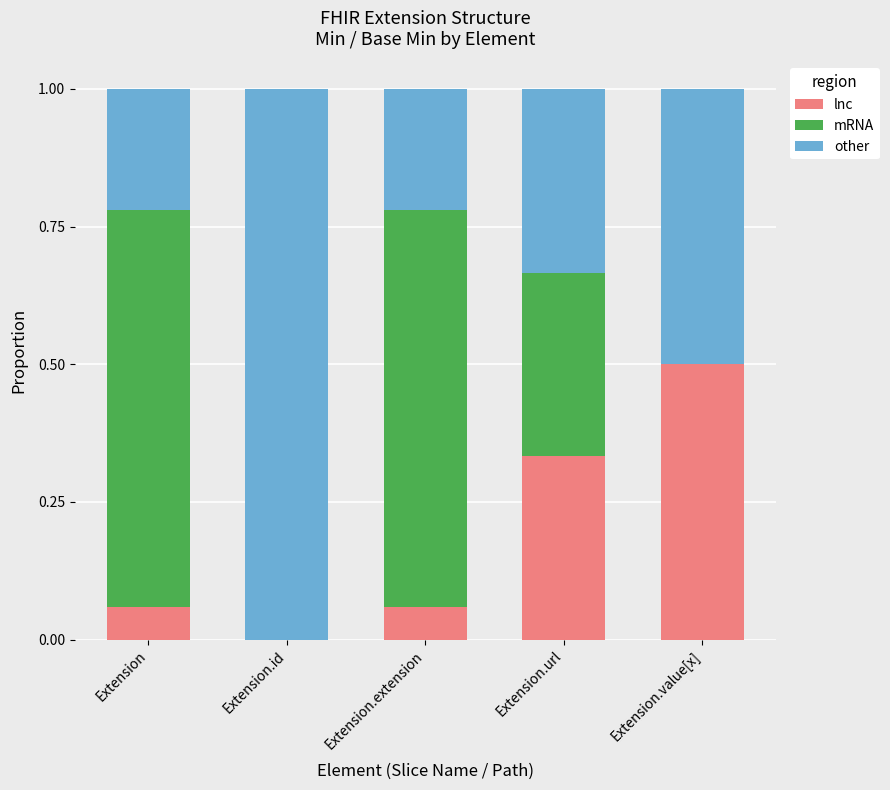

What is the maximum value for lnc?

0.5